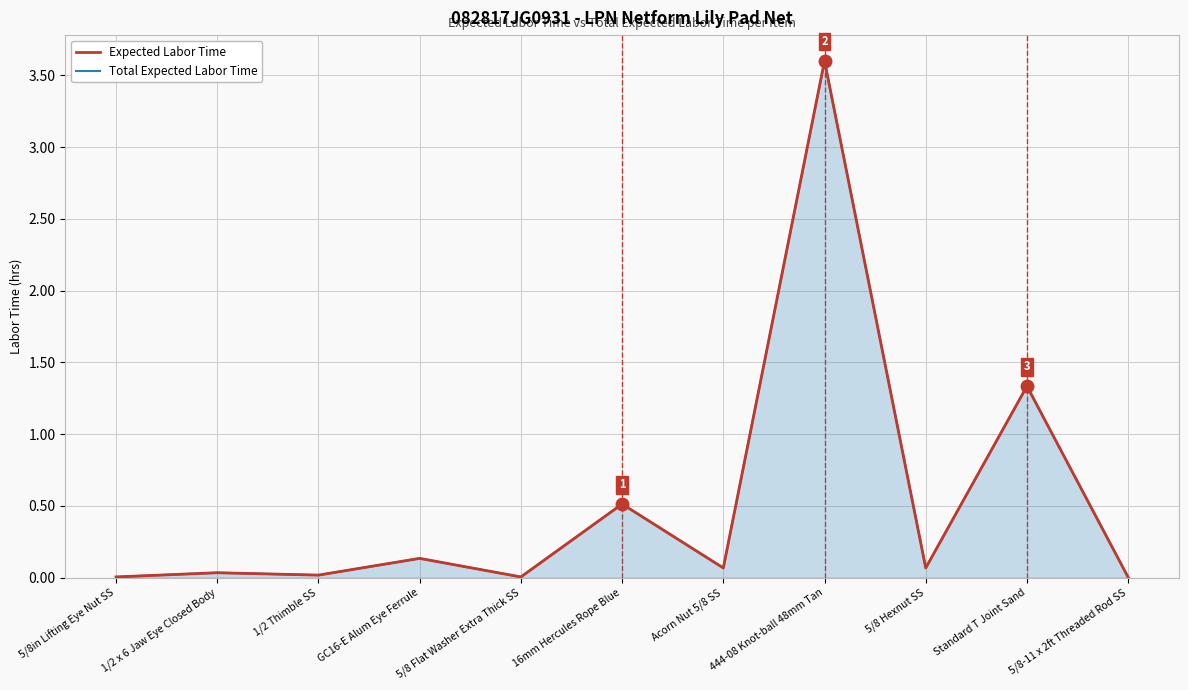

True or false: Expected Labor Time and Total Expected Labor Time cross at least once.

False